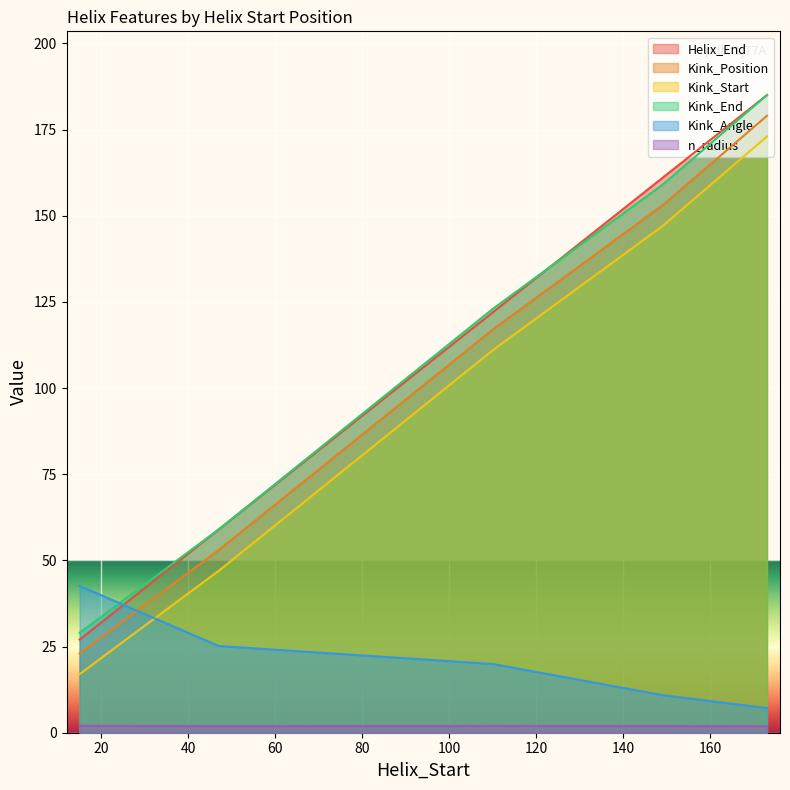

Which category has the lowest value across all series?

173